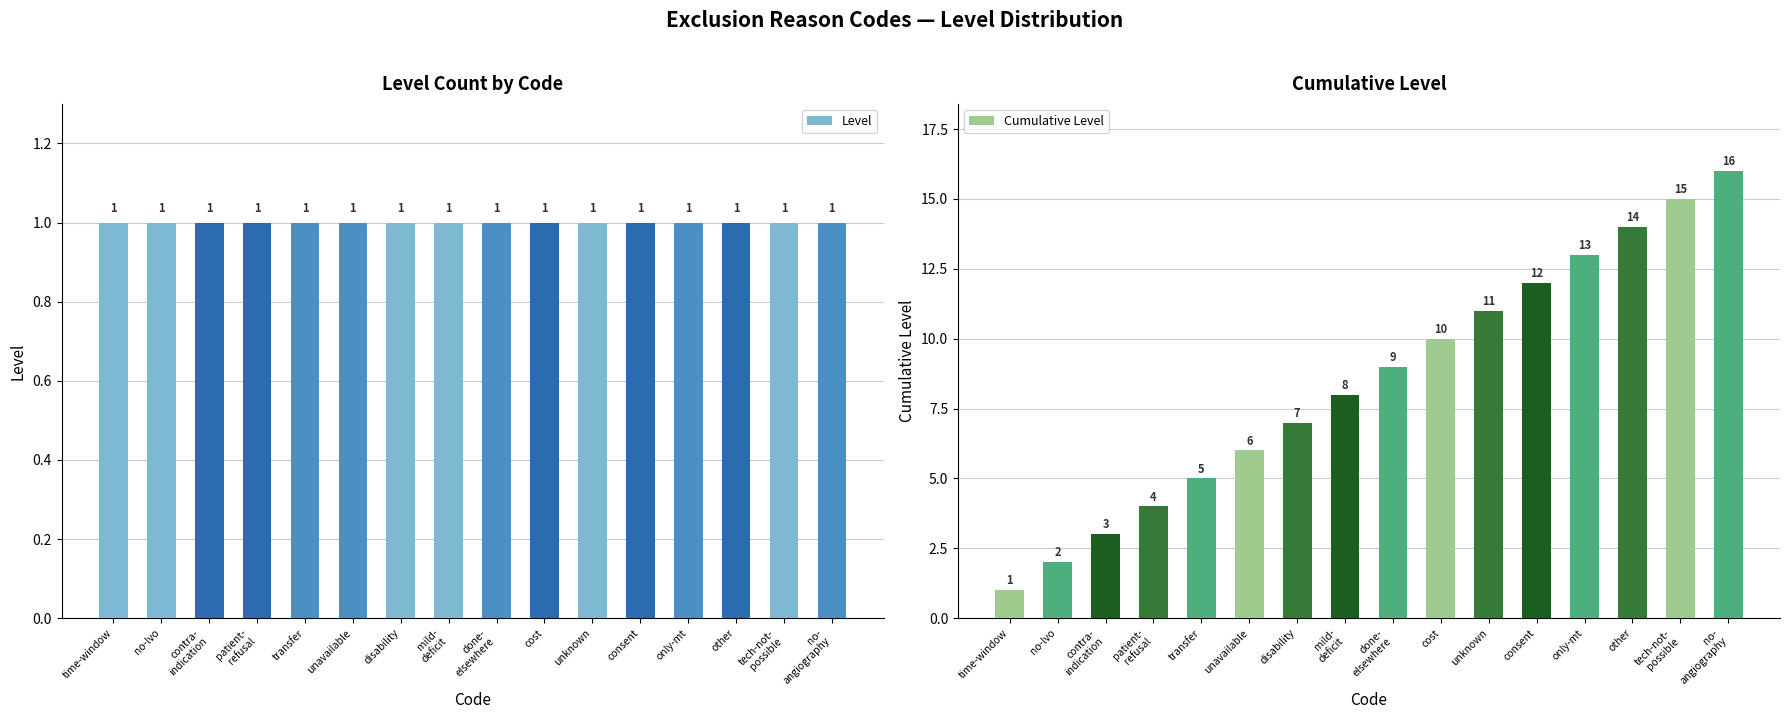

The Cumulative Level series shows 7 at disability. True or false?

True